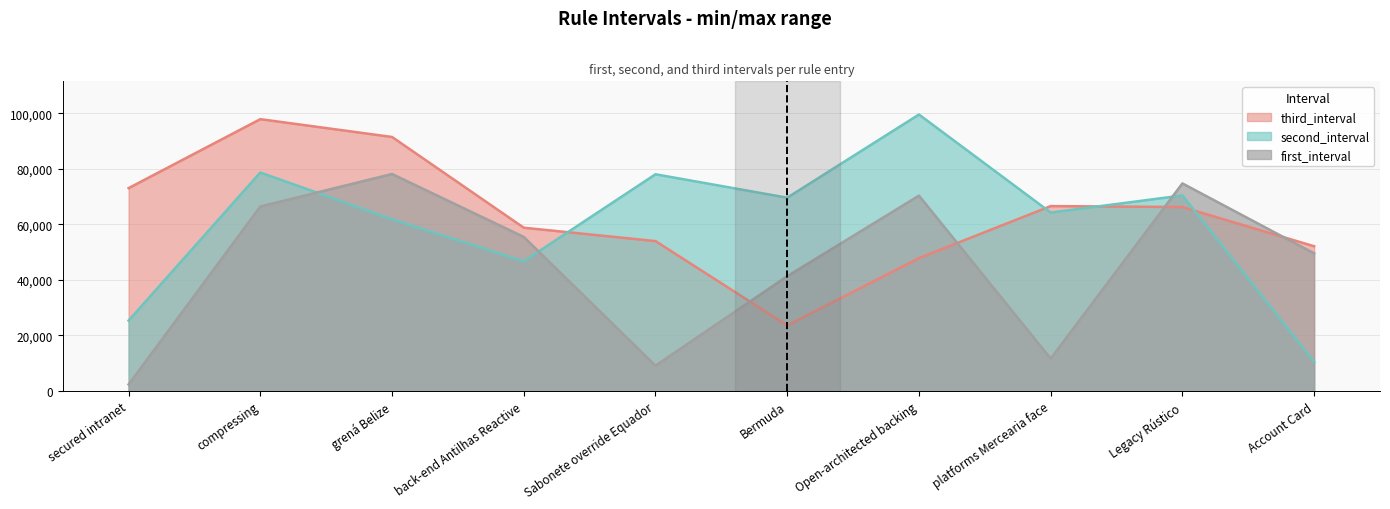

Reading left to right, extract all data points from this chart.

first_interval: secured intranet=2362	compressing=66454	grená Belize=78169	back-end Antilhas Reactive=55500	Sabonete override Equador=9144	Bermuda=41352	Open-architected backing=70369	platforms Mercearia face=11686	Legacy Rústico=74775	Account Card=49580
second_interval: secured intranet=25364	compressing=78712	grená Belize=61855	back-end Antilhas Reactive=46730	Sabonete override Equador=78070	Bermuda=69628	Open-architected backing=99590	platforms Mercearia face=64275	Legacy Rústico=70447	Account Card=10530
third_interval: secured intranet=73075	compressing=97920	grená Belize=91497	back-end Antilhas Reactive=58818	Sabonete override Equador=53996	Bermuda=23616	Open-architected backing=47853	platforms Mercearia face=66607	Legacy Rústico=66266	Account Card=52140